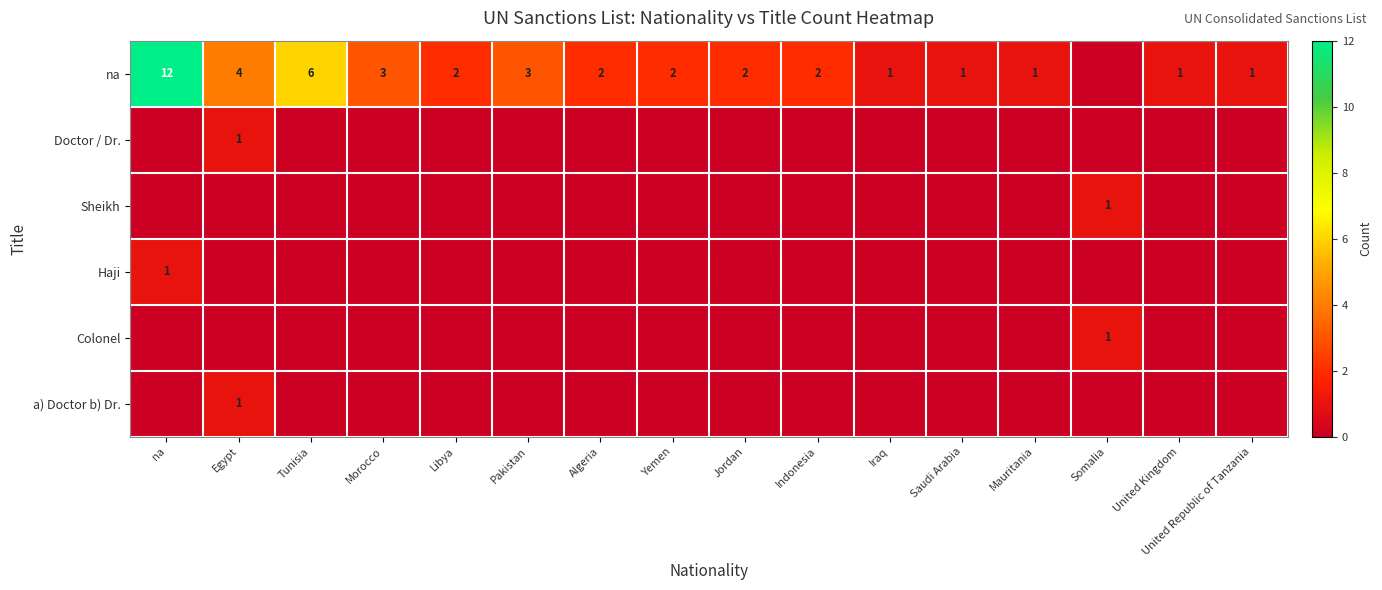

Is it true that a) Doctor b) Dr. equals 1 at Egypt?

True